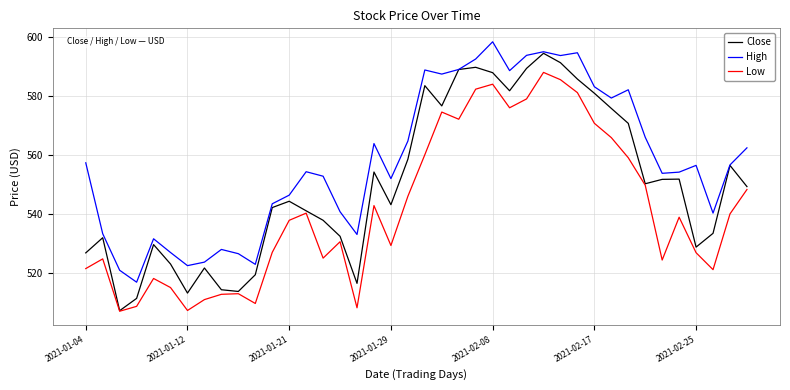

What is the highest value of the Low series?

588.0